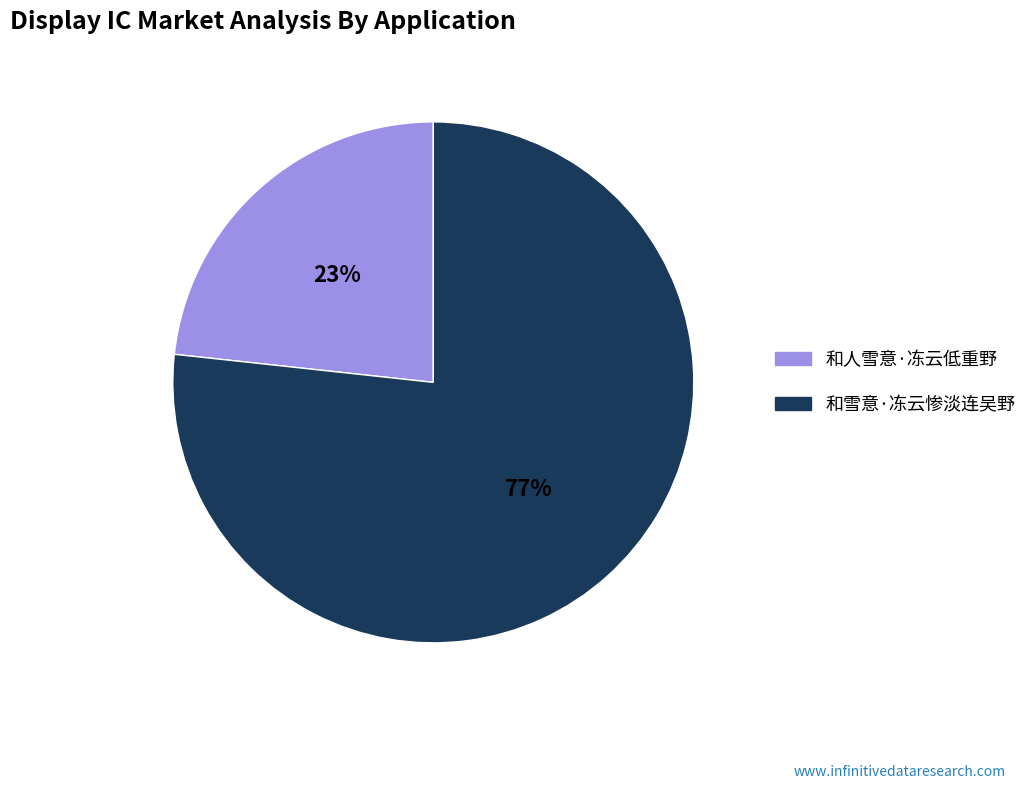

Which slice is the smallest?

和人雪意·冻云低重野